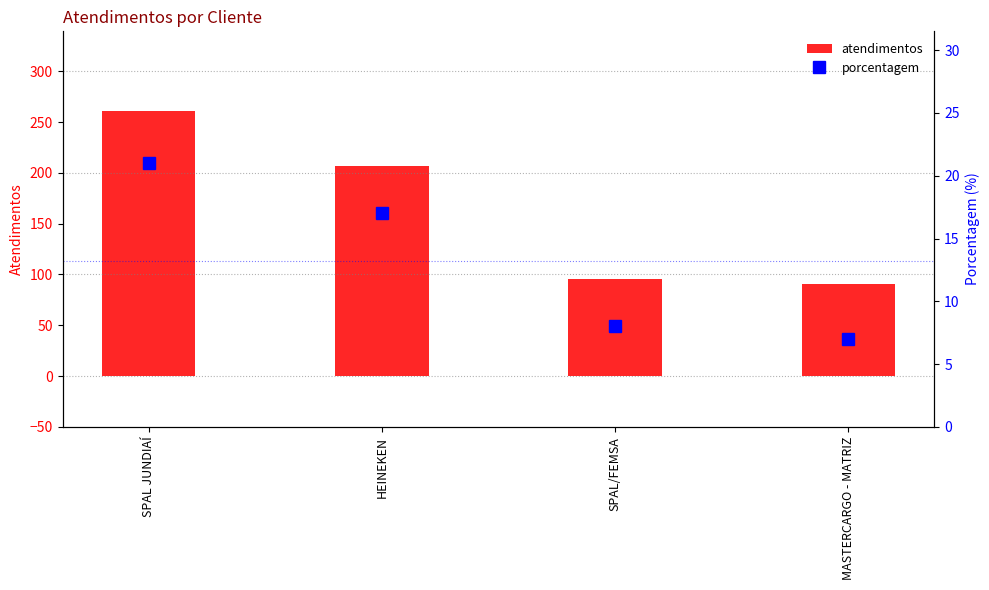

What is the highest value of the porcentagem series?

21